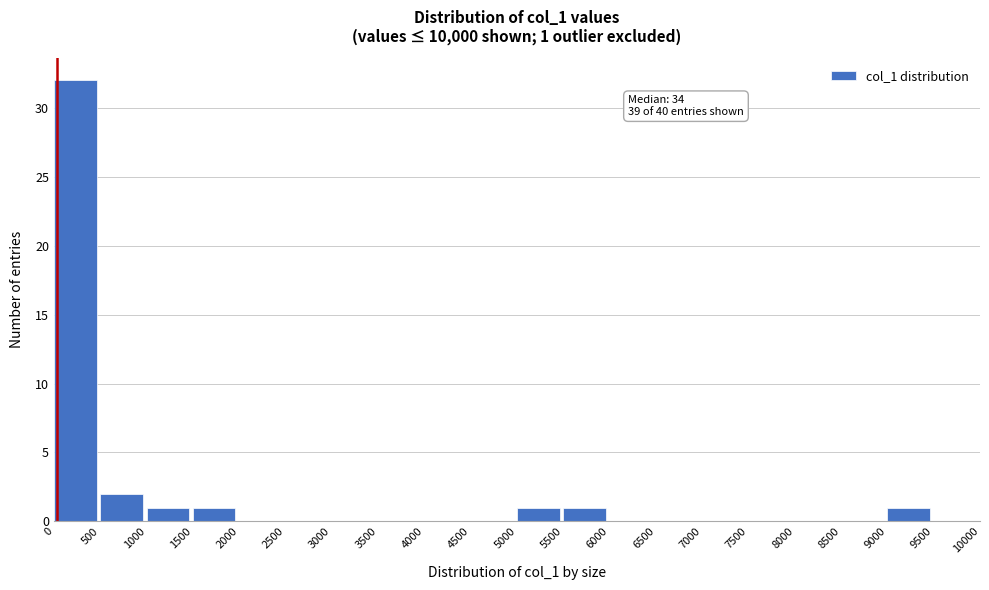

Which range on the x-axis has the tallest bar?

0 to 500